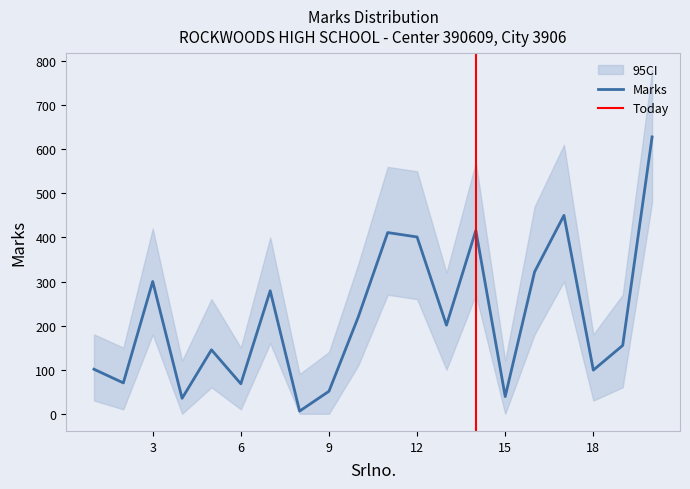

What is the sum of all values?

4397